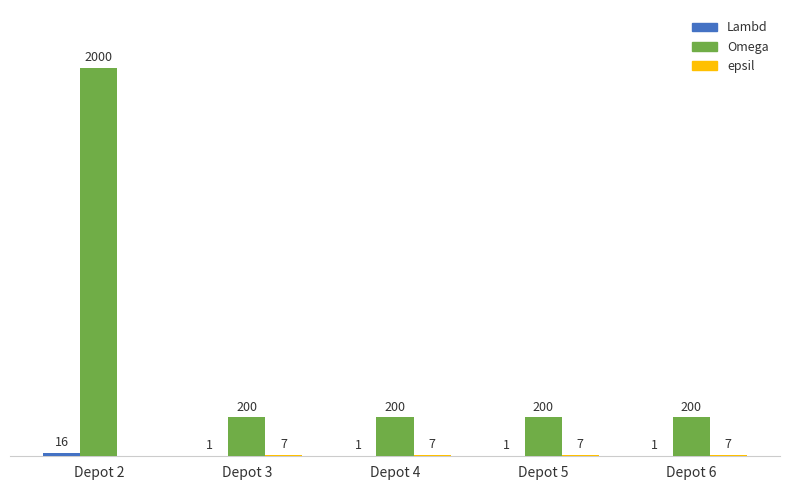

Which series changed the most between Depot 2 and Depot 5?

Omega